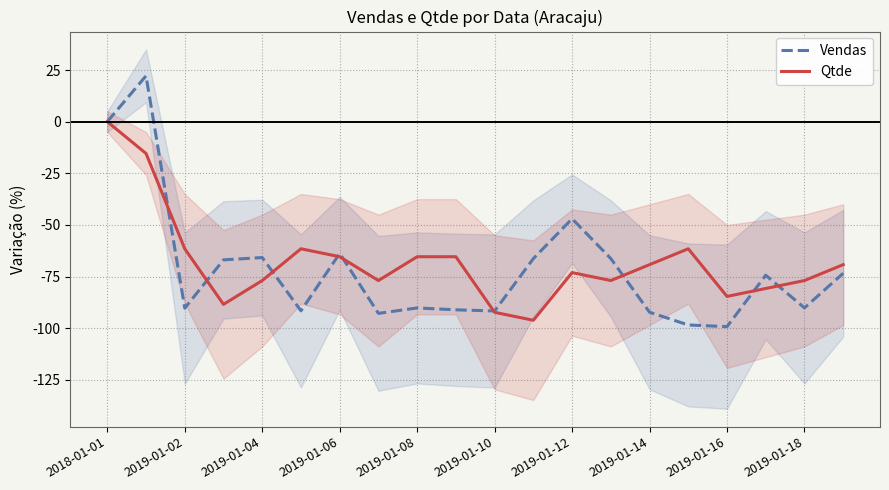

Is it true that Vendas equals -64.1 at 2019-01-14?

False